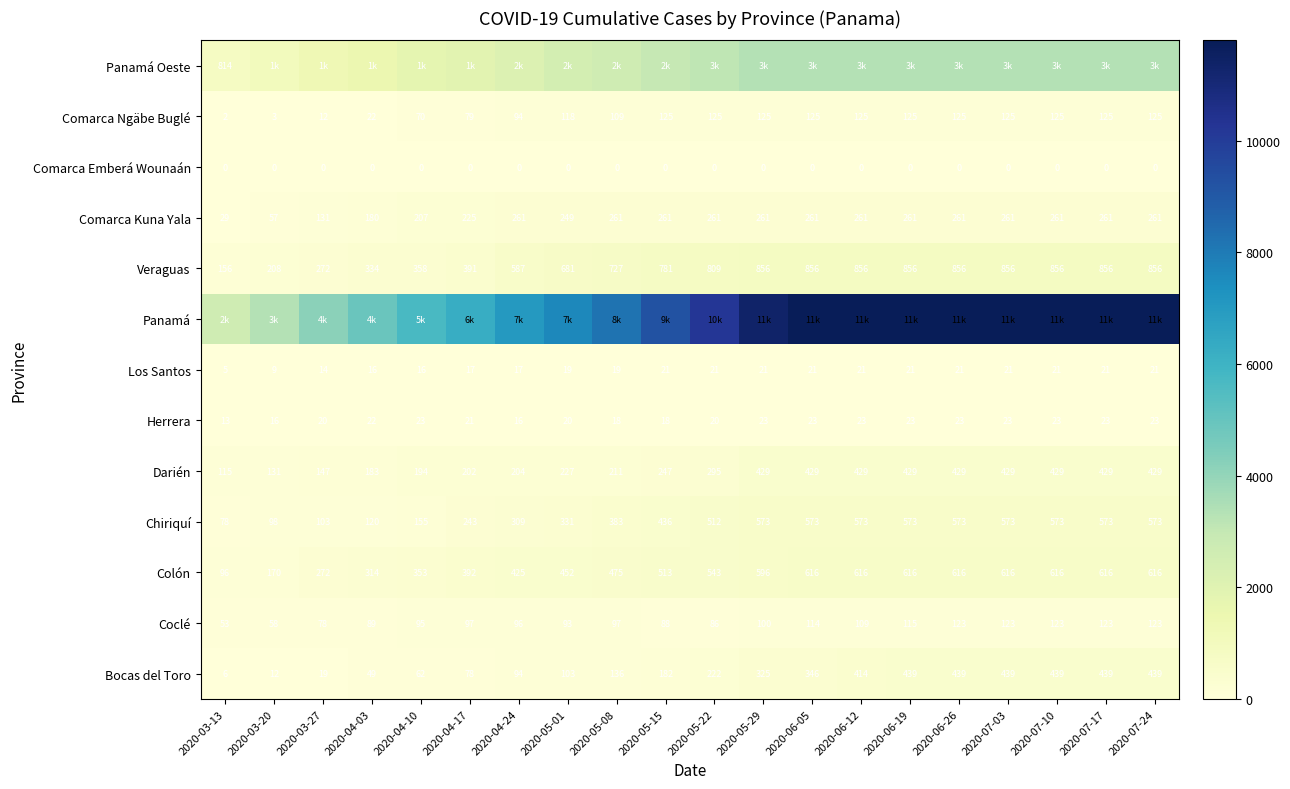

The Coclé series shows 93 at 2020-05-01. True or false?

True